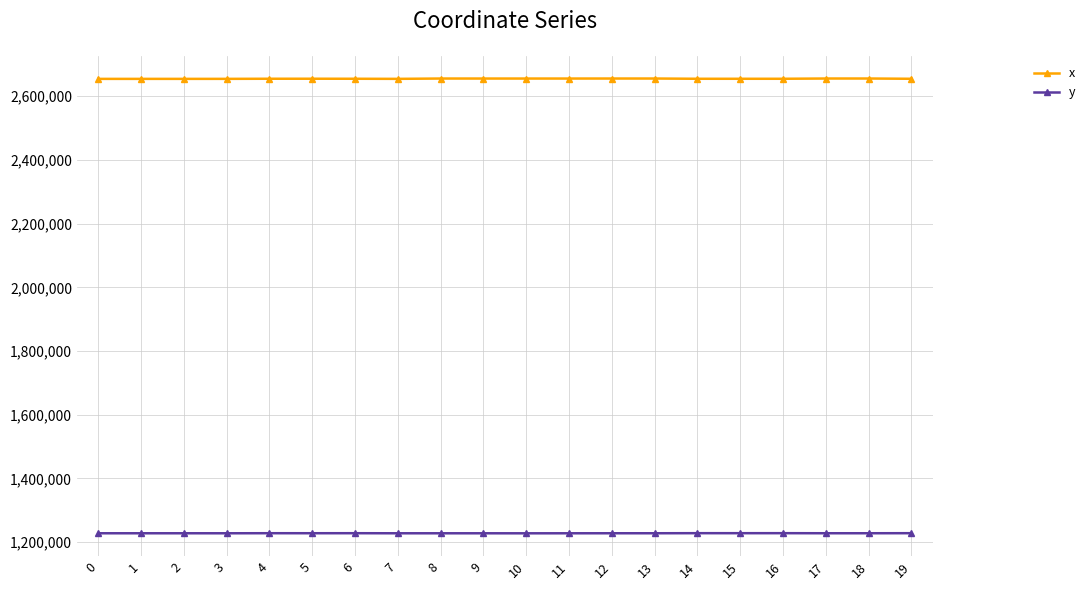

What is the minimum value shown in the chart?

1227918.9